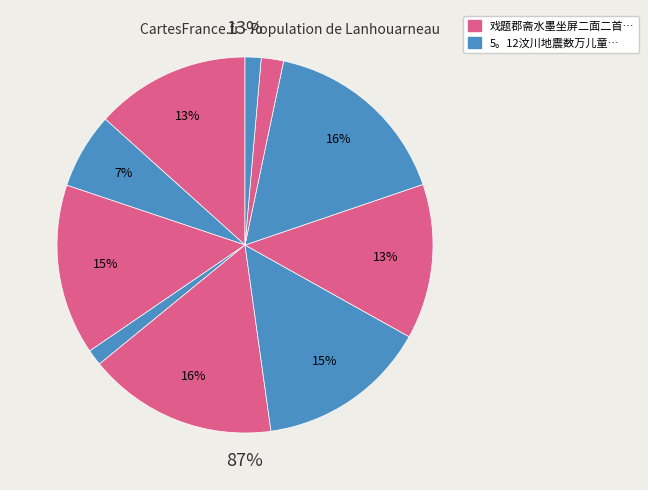

How many segments does this pie chart have?

10